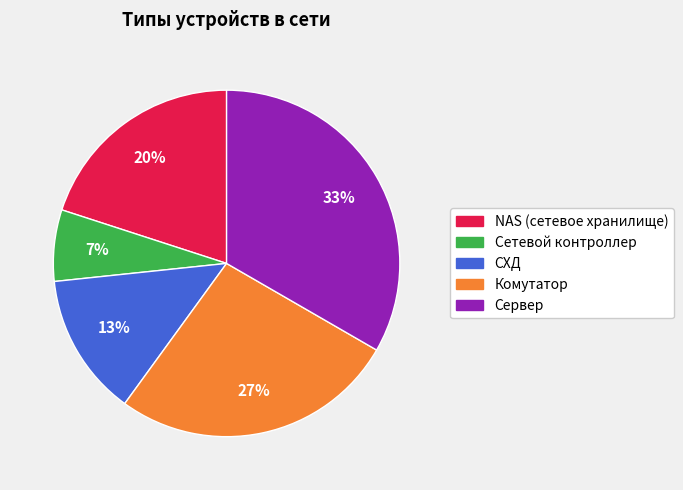

What percentage is the NAS (сетевое хранилище) slice, to the nearest percent?

20%